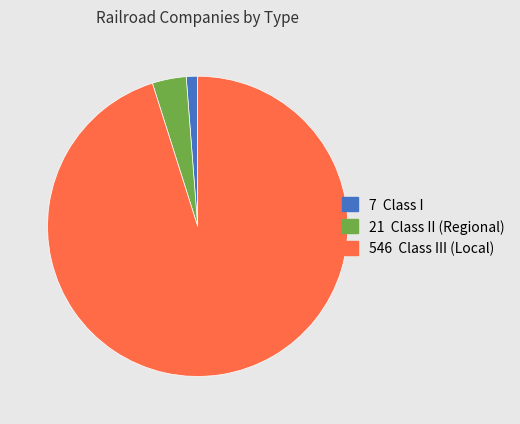

Does any single category account for the majority?

Yes